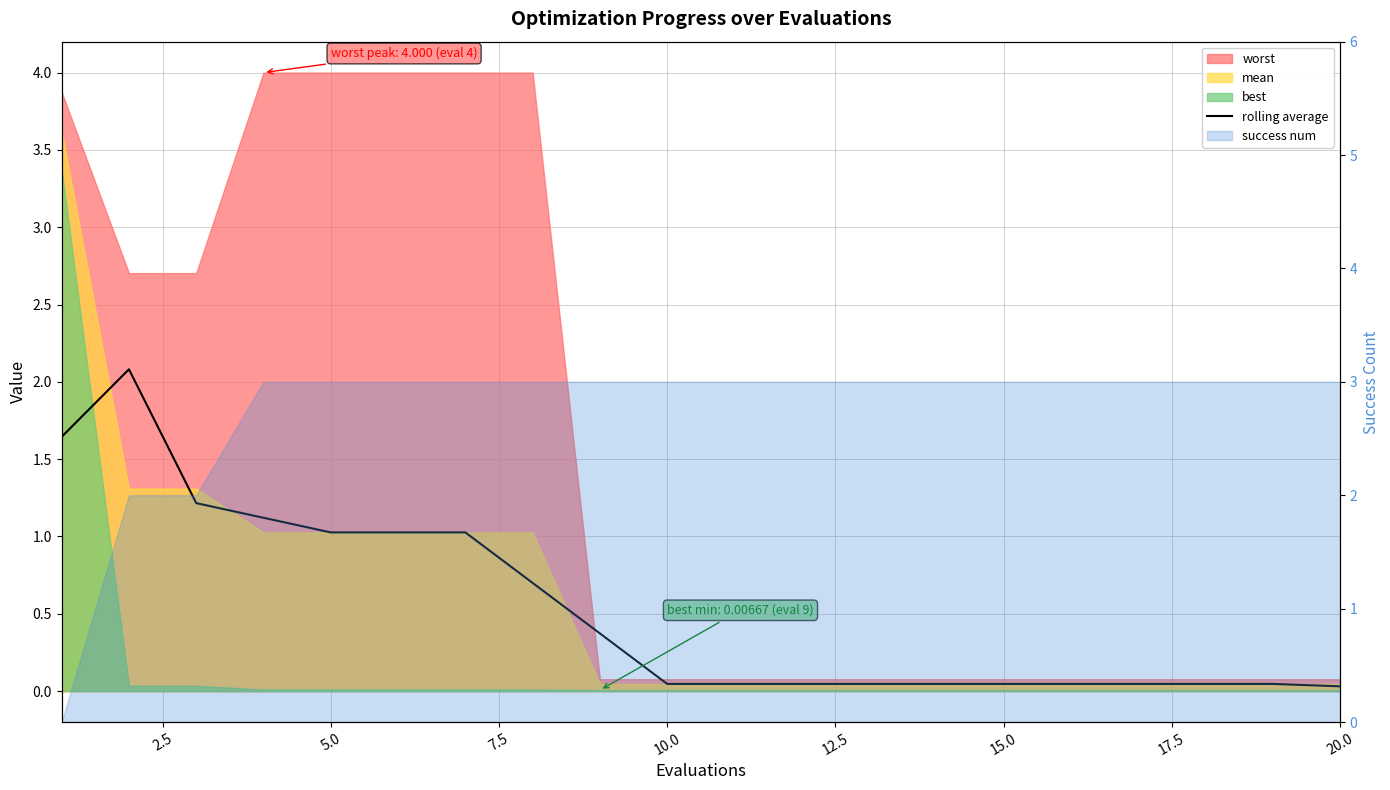

Reading left to right, transcribe all the data shown in this chart.

1.6	2.1	1.2	1.1	1.0	1.0	1.0	0.7	0.4	0.0	0.0	0.0	0.0	0.0	0.0	0.0	0.0	0.0	0.0	0.0